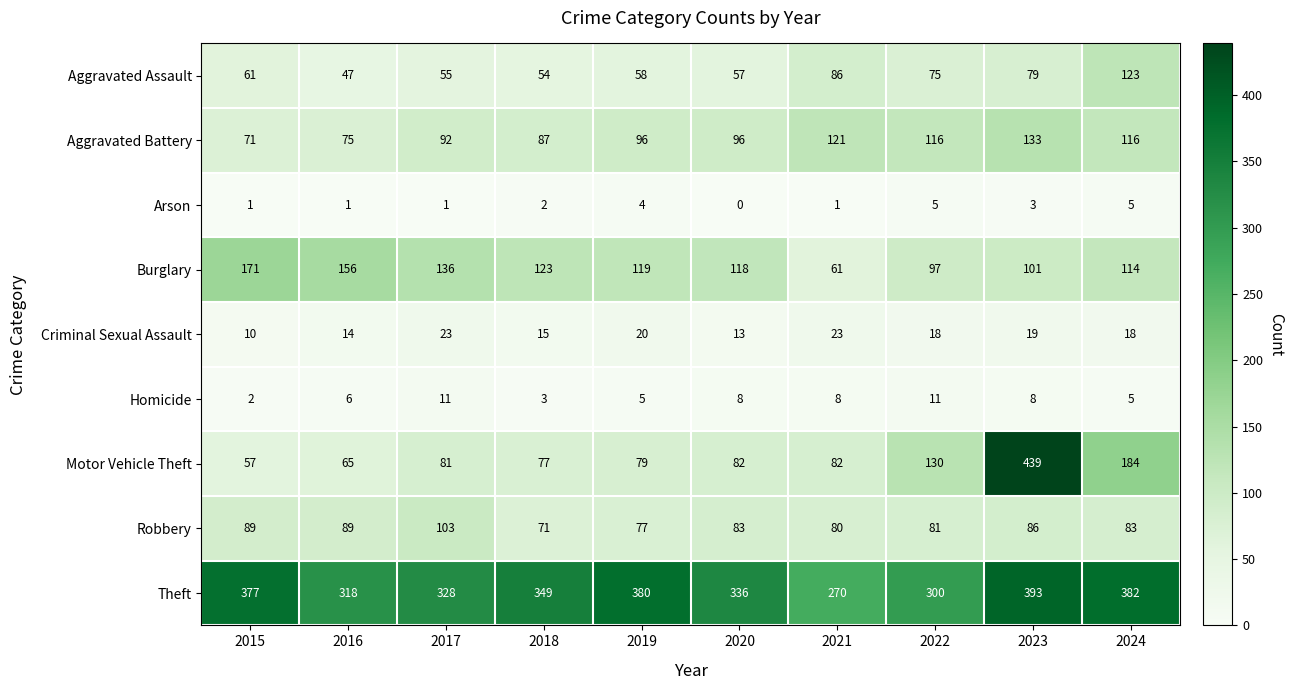

At which label does Homicide reach its minimum?

2015